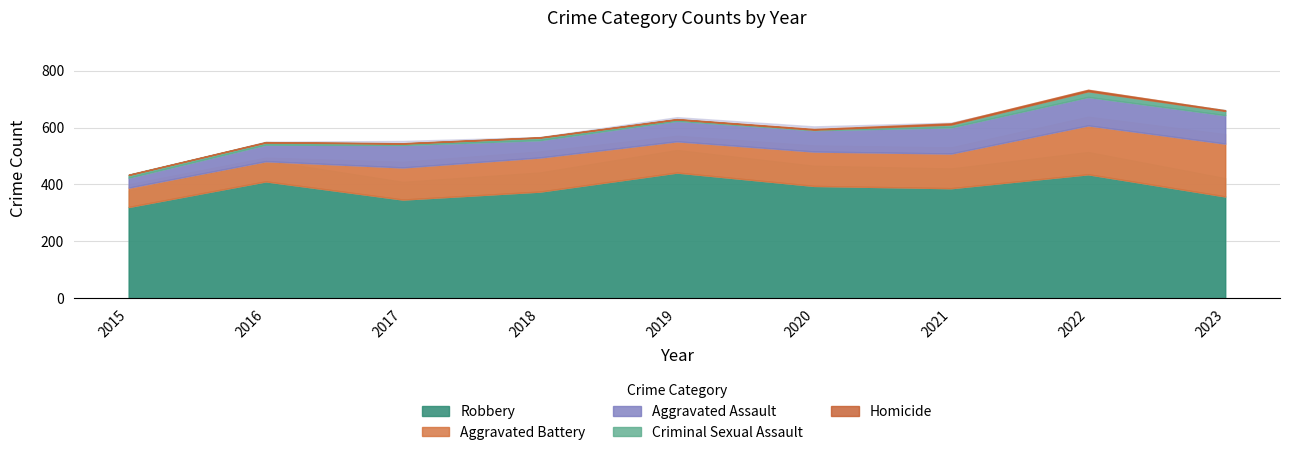

The Robbery series shows 246 at 2023. True or false?

False